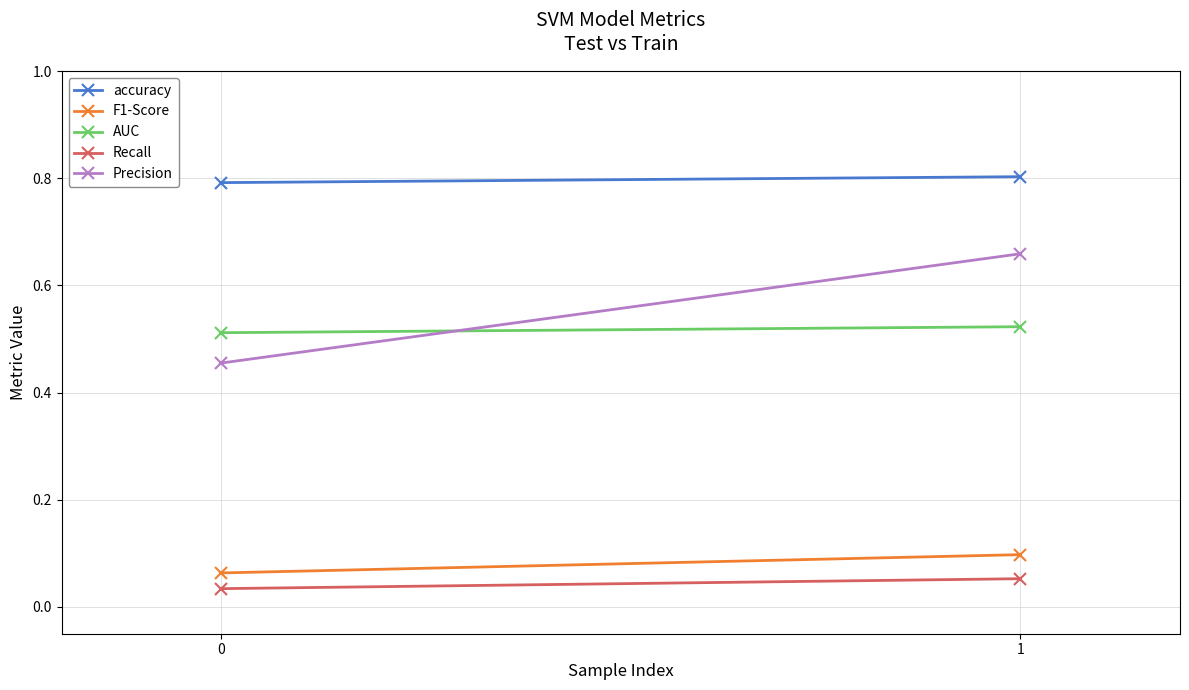

Which series has the largest range (max minus min)?

Precision